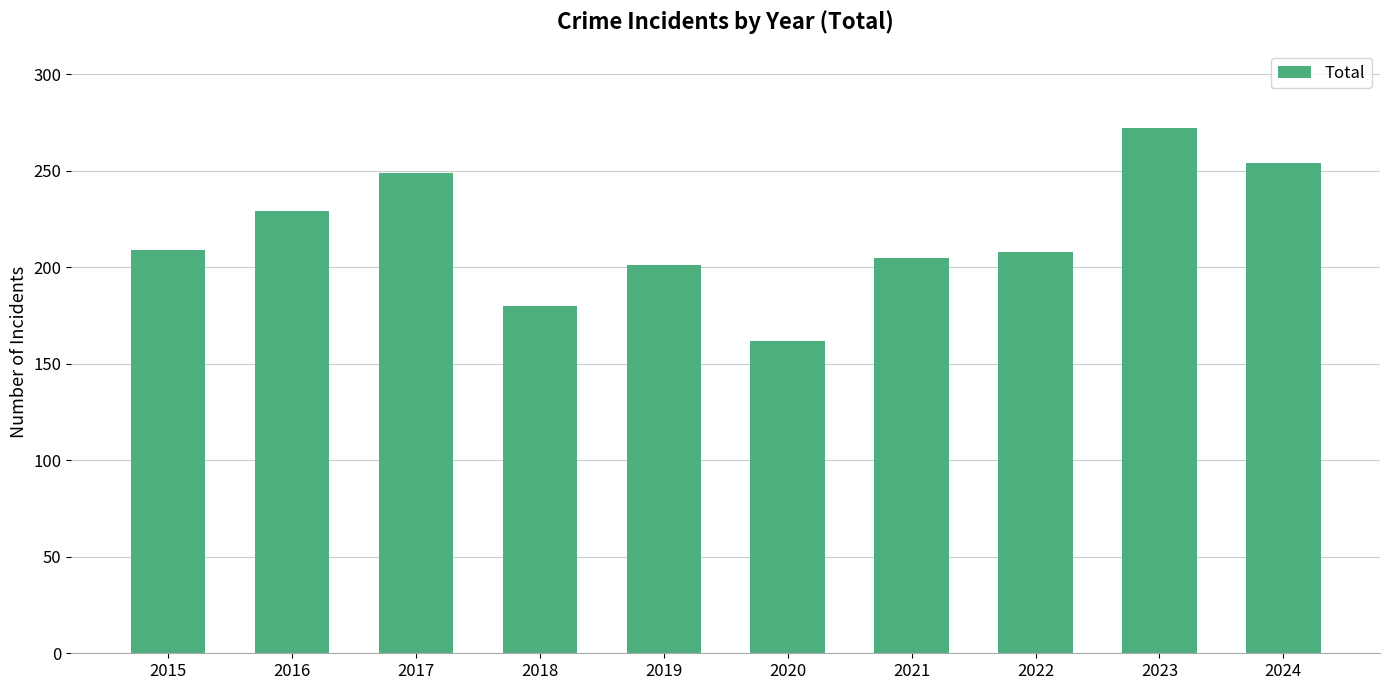

What is the minimum value shown in the chart?

162